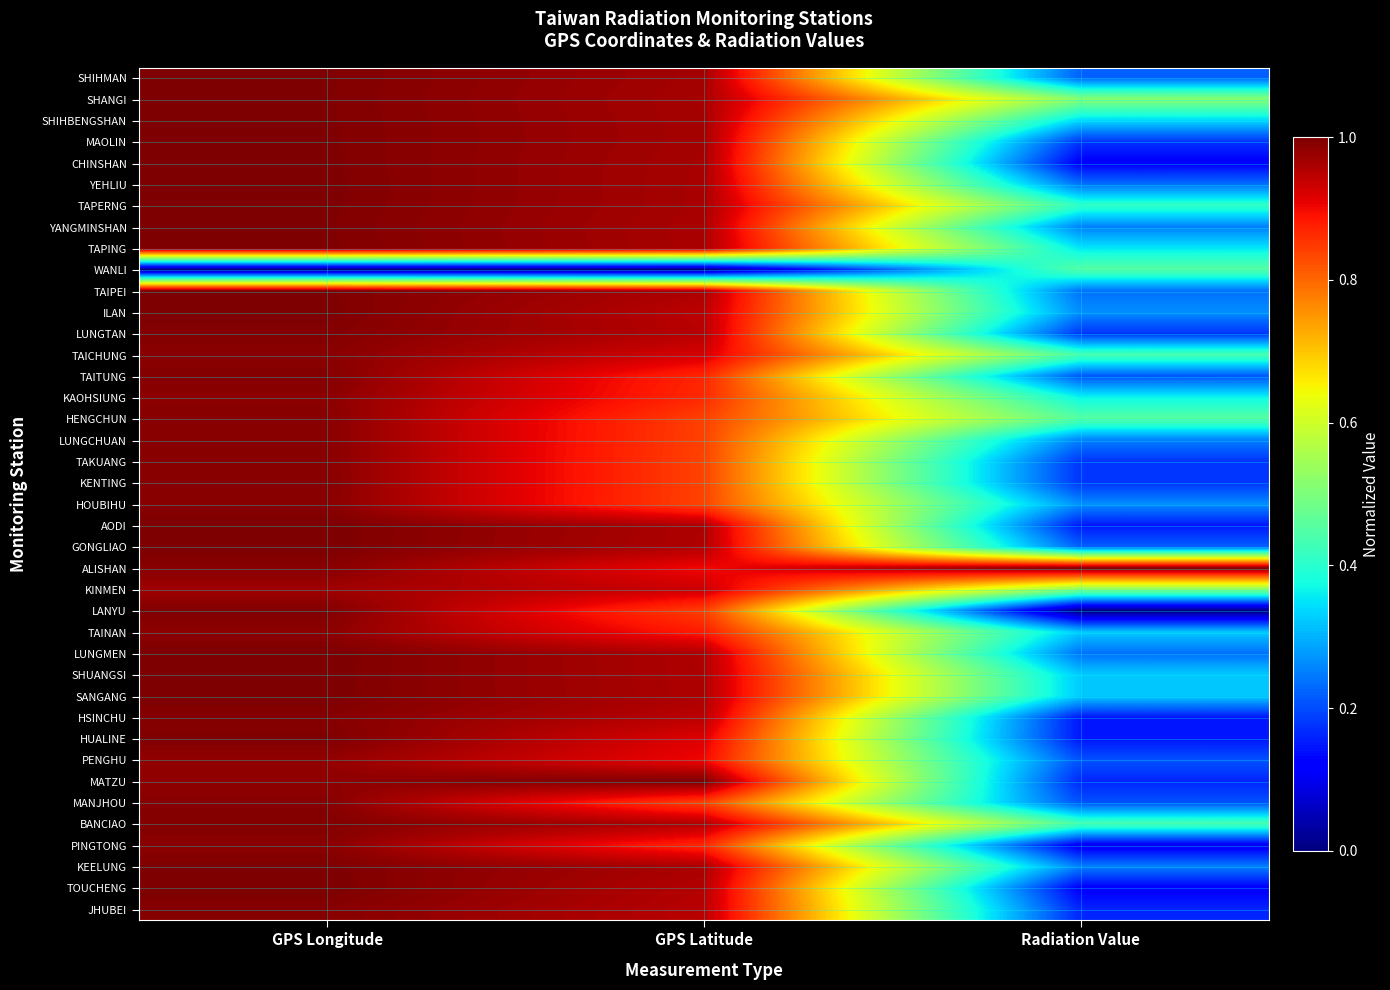

Reading left to right, list all the values displayed in this chart.

SHIHMAN: GPS Longitude=1.0	GPS Latitude=1.0	Radiation Value=0.2
SHANGI: GPS Longitude=1.0	GPS Latitude=1.0	Radiation Value=0.5
SHIHBENGSHAN: GPS Longitude=1.0	GPS Latitude=1.0	Radiation Value=0.3
MAOLIN: GPS Longitude=1.0	GPS Latitude=1.0	Radiation Value=0.2
CHINSHAN: GPS Longitude=1.0	GPS Latitude=1.0	Radiation Value=0.1
YEHLIU: GPS Longitude=1.0	GPS Latitude=1.0	Radiation Value=0.2
TAPERNG: GPS Longitude=1.0	GPS Latitude=1.0	Radiation Value=0.4
YANGMINSHAN: GPS Longitude=1.0	GPS Latitude=1.0	Radiation Value=0.2
TAPING: GPS Longitude=1.0	GPS Latitude=1.0	Radiation Value=0.4
WANLI: GPS Longitude=0.0	GPS Latitude=0.0	Radiation Value=0.5
TAIPEI: GPS Longitude=1.0	GPS Latitude=1.0	Radiation Value=0.2
ILAN: GPS Longitude=1.0	GPS Latitude=0.9	Radiation Value=0.3
LUNGTAN: GPS Longitude=1.0	GPS Latitude=0.9	Radiation Value=0.2
TAICHUNG: GPS Longitude=1.0	GPS Latitude=0.9	Radiation Value=0.4
TAITUNG: GPS Longitude=1.0	GPS Latitude=0.9	Radiation Value=0.2
KAOHSIUNG: GPS Longitude=1.0	GPS Latitude=0.9	Radiation Value=0.4
HENGCHUN: GPS Longitude=1.0	GPS Latitude=0.8	Radiation Value=0.5
LUNGCHUAN: GPS Longitude=1.0	GPS Latitude=0.8	Radiation Value=0.2
TAKUANG: GPS Longitude=1.0	GPS Latitude=0.8	Radiation Value=0.2
KENTING: GPS Longitude=1.0	GPS Latitude=0.8	Radiation Value=0.2
HOUBIHU: GPS Longitude=1.0	GPS Latitude=0.8	Radiation Value=0.3
AODI: GPS Longitude=1.0	GPS Latitude=1.0	Radiation Value=0.1
GONGLIAO: GPS Longitude=1.0	GPS Latitude=1.0	Radiation Value=0.2
ALISHAN: GPS Longitude=1.0	GPS Latitude=0.9	Radiation Value=1.0
KINMEN: GPS Longitude=1.0	GPS Latitude=0.9	Radiation Value=0.5
LANYU: GPS Longitude=1.0	GPS Latitude=0.8	Radiation Value=0.0
TAINAN: GPS Longitude=1.0	GPS Latitude=0.9	Radiation Value=0.3
LUNGMEN: GPS Longitude=1.0	GPS Latitude=1.0	Radiation Value=0.2
SHUANGSI: GPS Longitude=1.0	GPS Latitude=1.0	Radiation Value=0.3
SANGANG: GPS Longitude=1.0	GPS Latitude=1.0	Radiation Value=0.3
HSINCHU: GPS Longitude=1.0	GPS Latitude=0.9	Radiation Value=0.1
HUALINE: GPS Longitude=1.0	GPS Latitude=0.9	Radiation Value=0.1
PENGHU: GPS Longitude=1.0	GPS Latitude=0.9	Radiation Value=0.2
MATZU: GPS Longitude=1.0	GPS Latitude=1.0	Radiation Value=0.2
MANJHOU: GPS Longitude=1.0	GPS Latitude=0.8	Radiation Value=0.2
BANCIAO: GPS Longitude=1.0	GPS Latitude=1.0	Radiation Value=0.4
PINGTONG: GPS Longitude=1.0	GPS Latitude=0.9	Radiation Value=0.1
KEELUNG: GPS Longitude=1.0	GPS Latitude=1.0	Radiation Value=0.2
TOUCHENG: GPS Longitude=1.0	GPS Latitude=1.0	Radiation Value=0.1
JHUBEI: GPS Longitude=1.0	GPS Latitude=0.9	Radiation Value=0.2